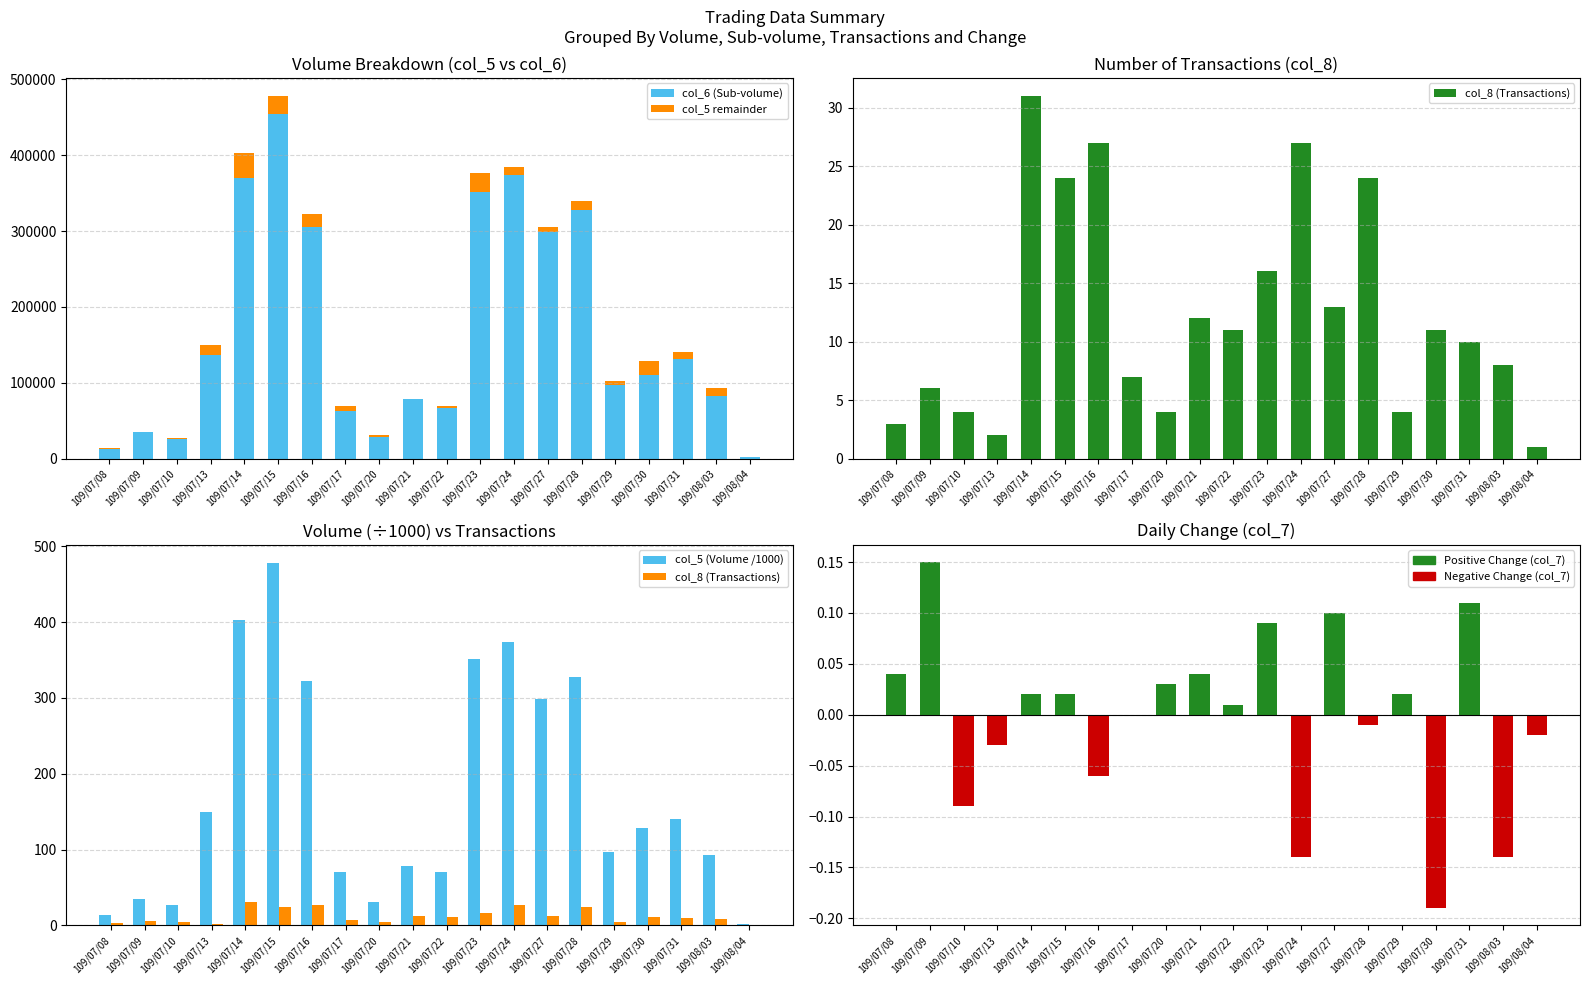

Where is col_5 (Volume /1000) nearest to the value 240?

109/07/27